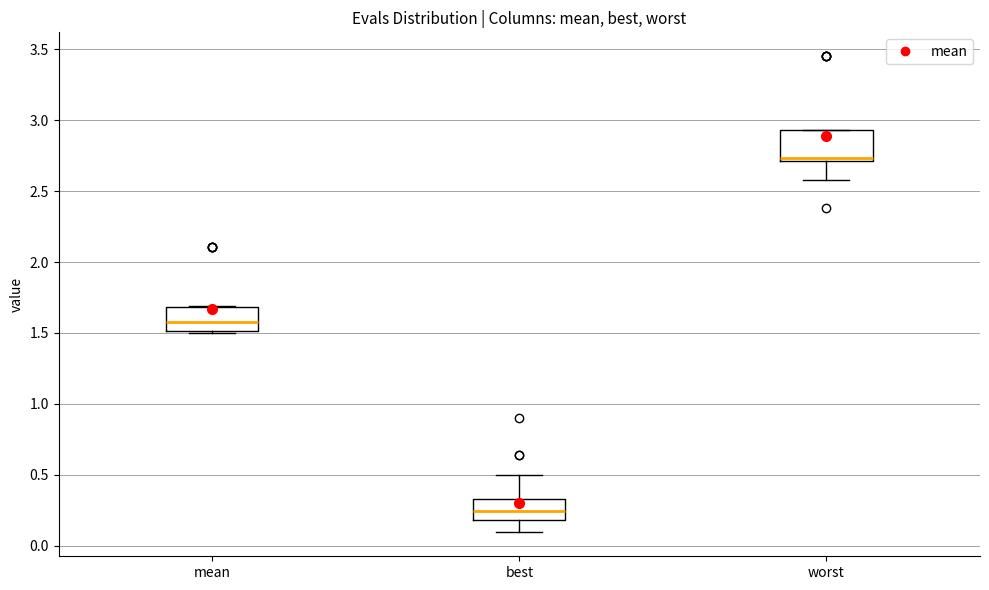

Which box has the highest median line?

worst